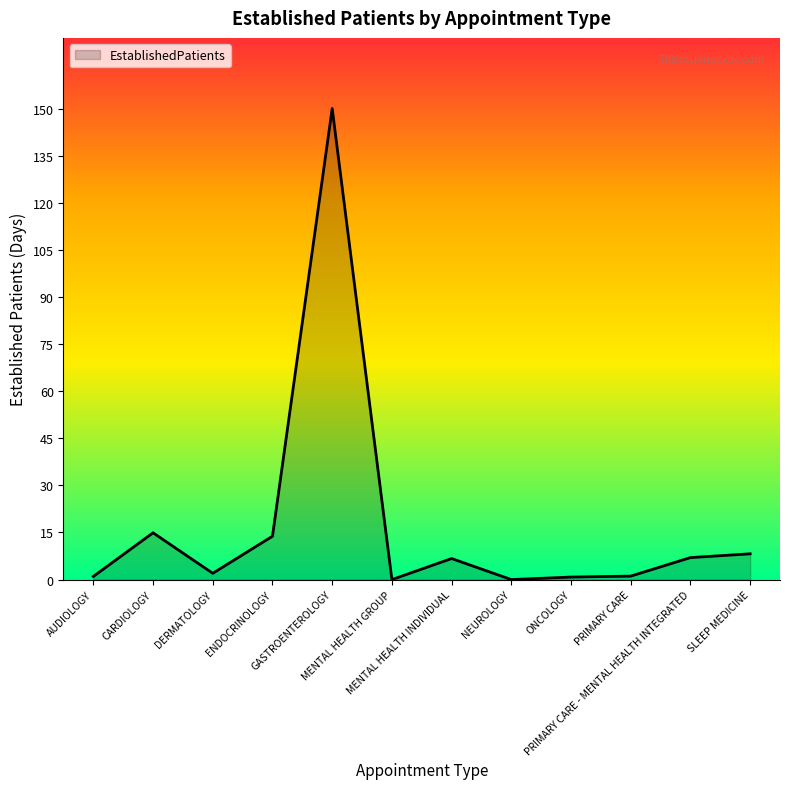

How many lines are shown in the chart?

1